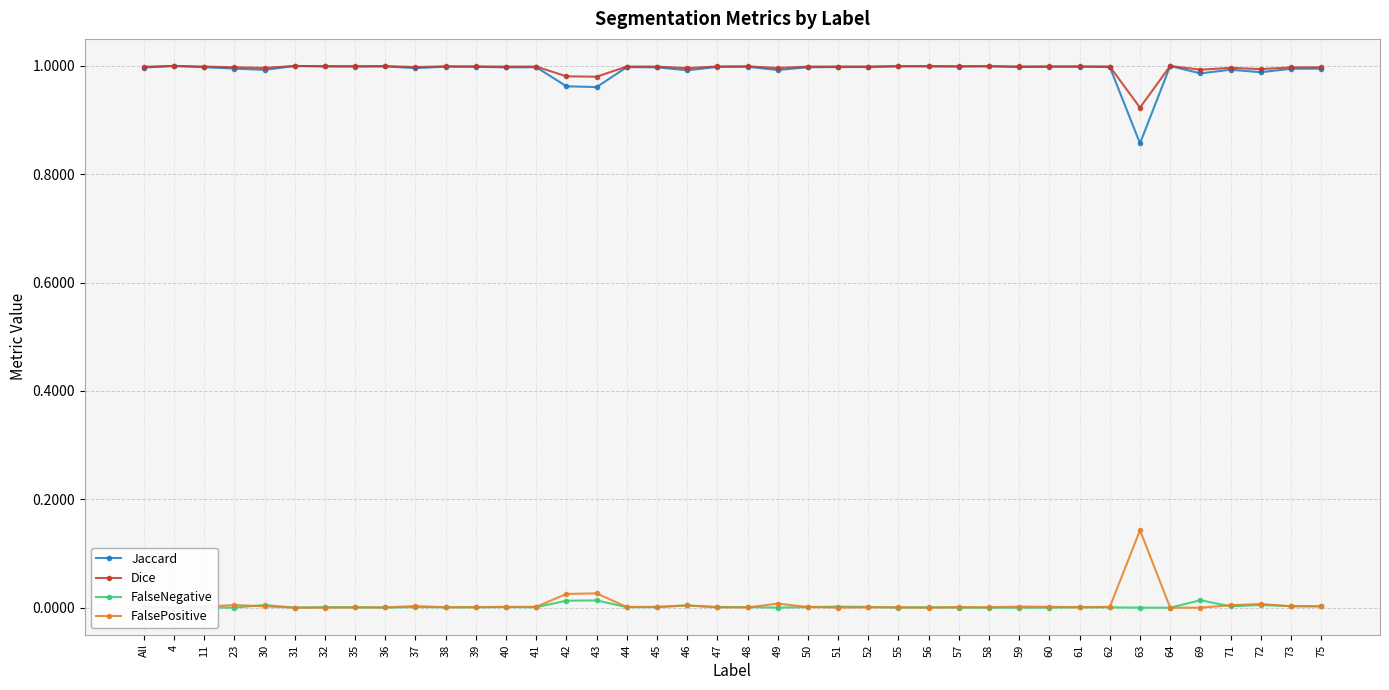

List the series in order of their peak value, lowest first.

FalseNegative, FalsePositive, Jaccard, Dice